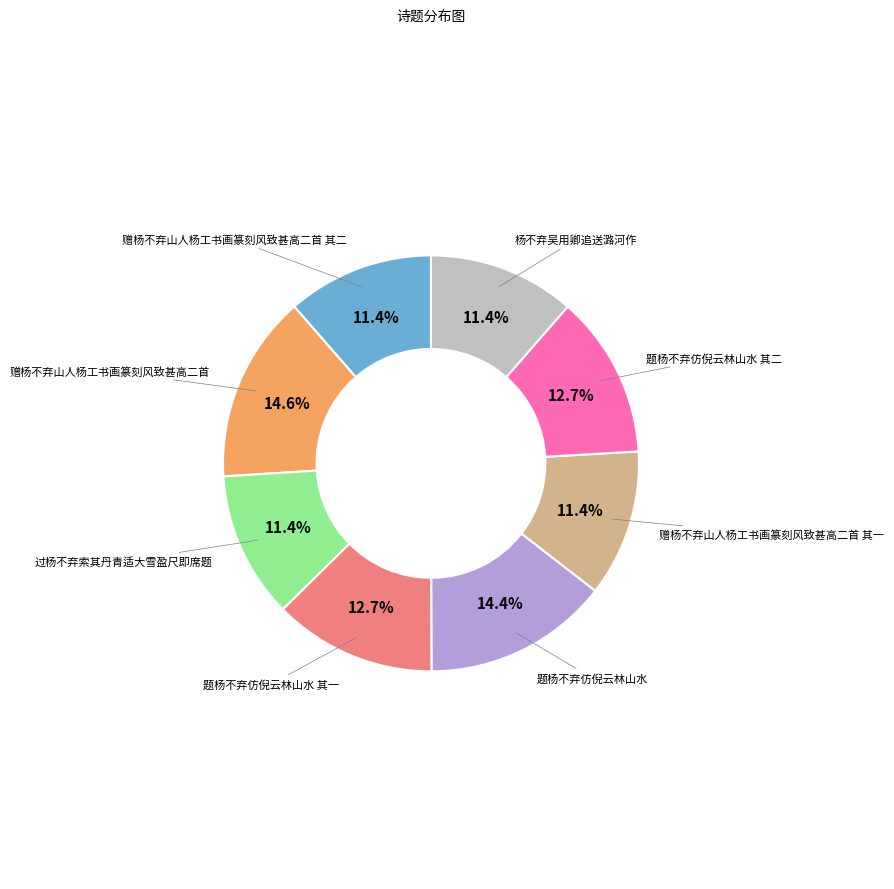

How many segments does this pie chart have?

8